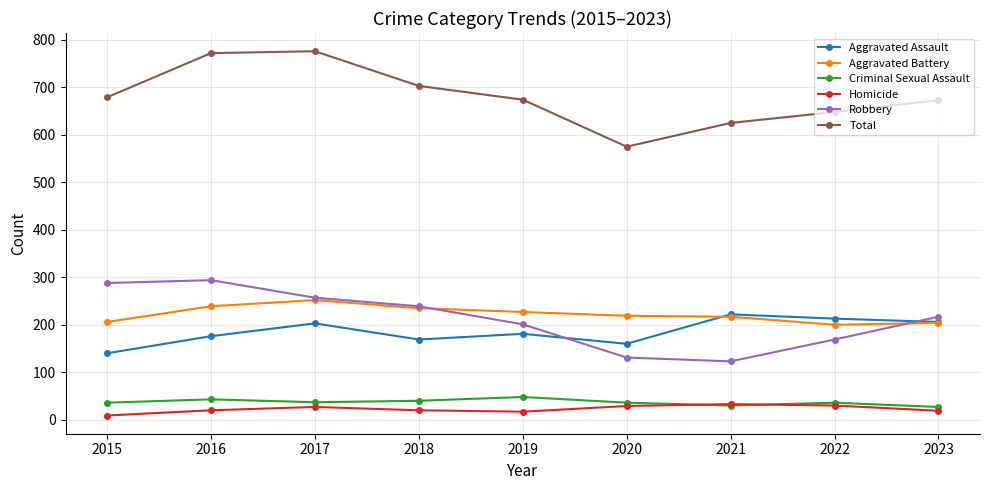

What is the maximum value for Robbery?

294